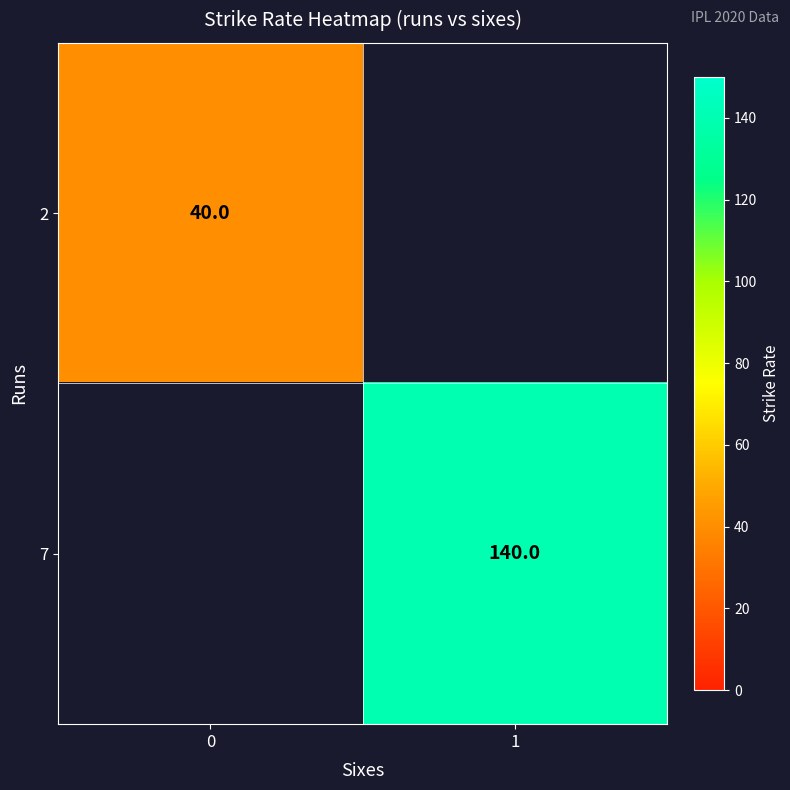

How many series are shown in this chart?

2